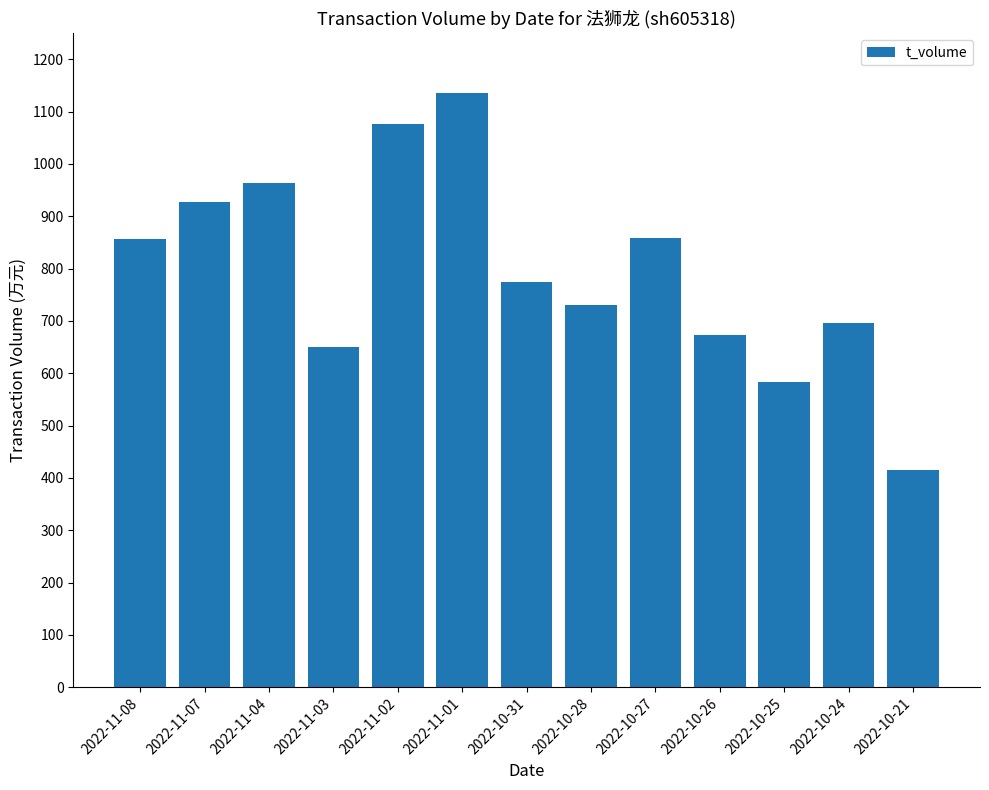

True or false: the data shows 1219 at 2022-10-28.

False